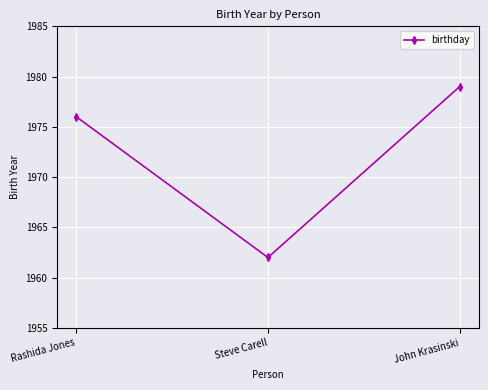

Which label corresponds to the smallest value in the chart?

Steve Carell